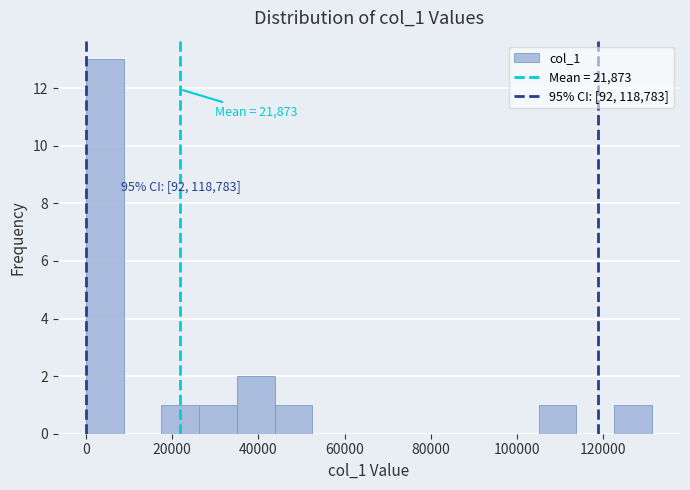

Which range on the x-axis has the tallest bar?

0 to 8000